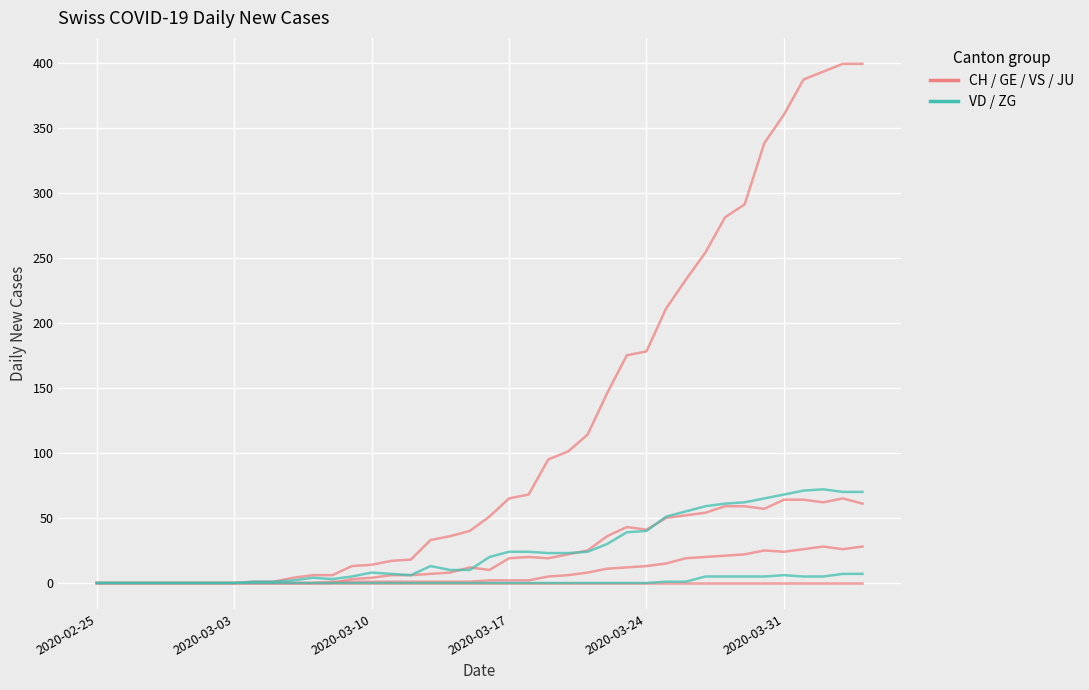

The VD series shows 8 at 2020-03-10. True or false?

True